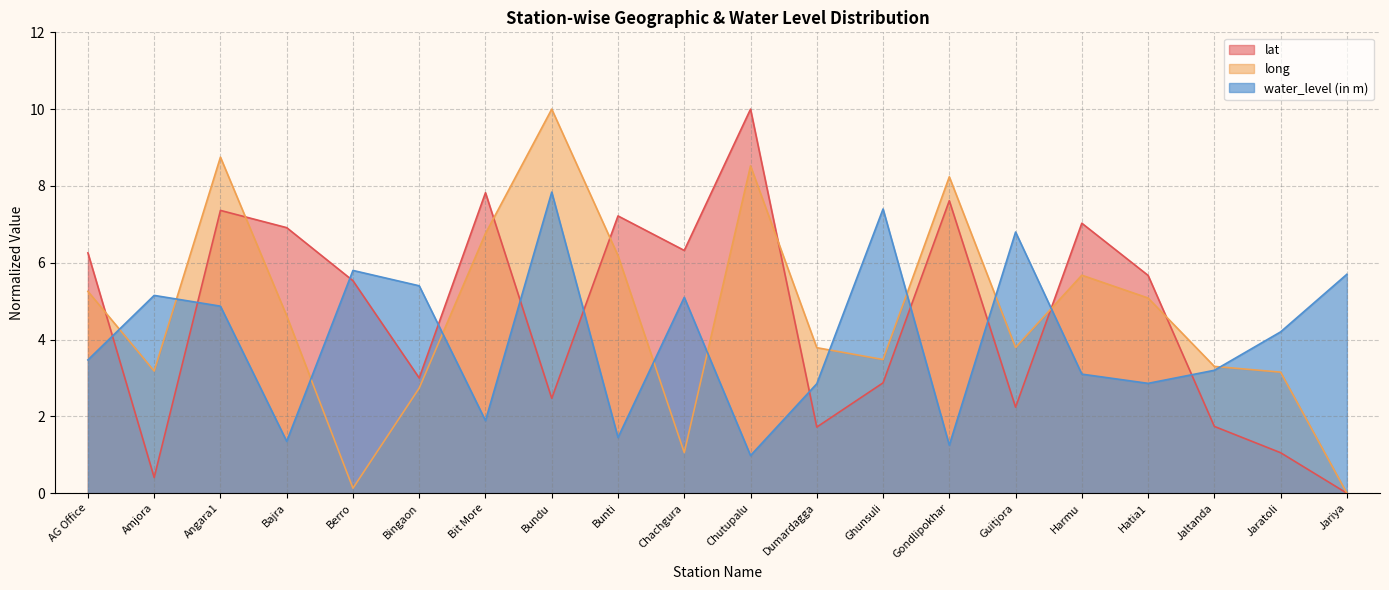

At which category does long reach its first local peak?

Angara1